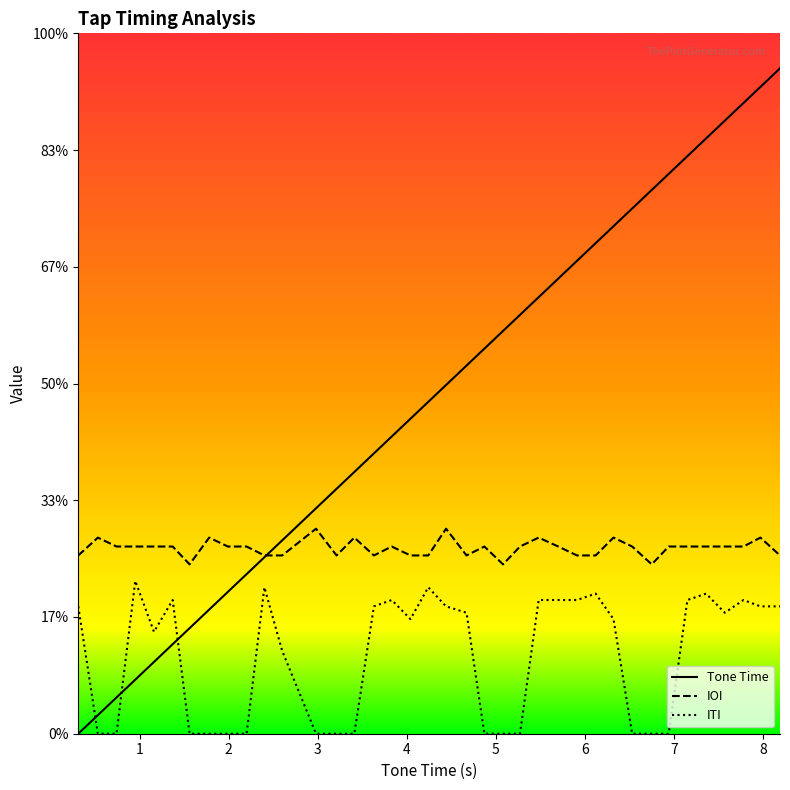

At which label is Tone Time closest to 0?

0.31